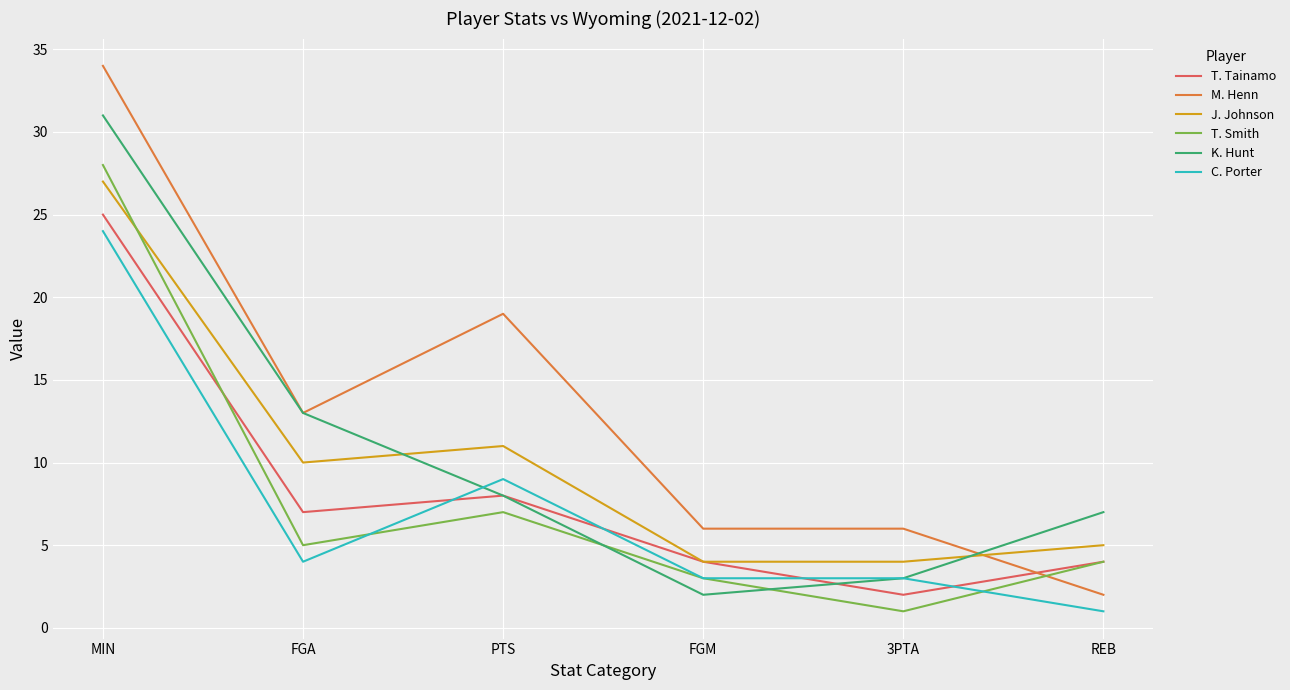

What position from the left is 3PTA?

5